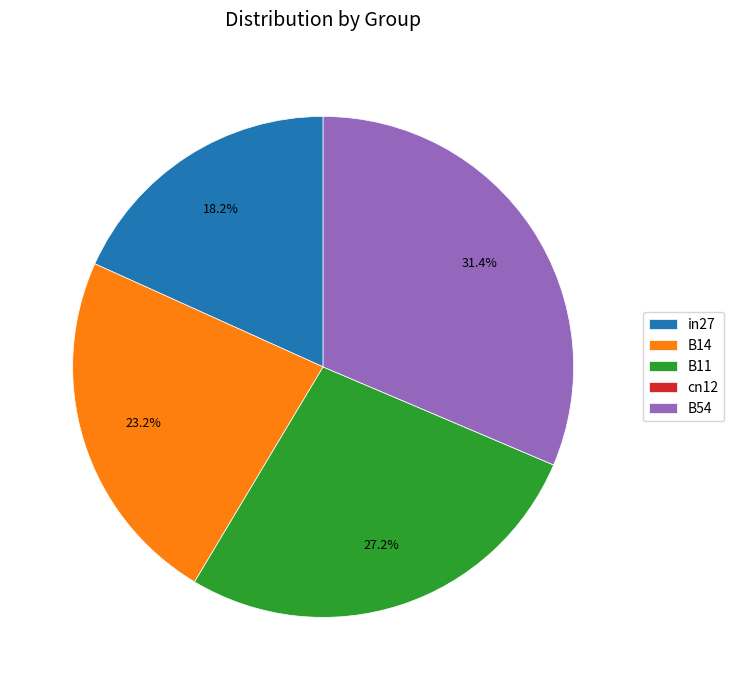

How much of the chart is everything except B11?

72.8%